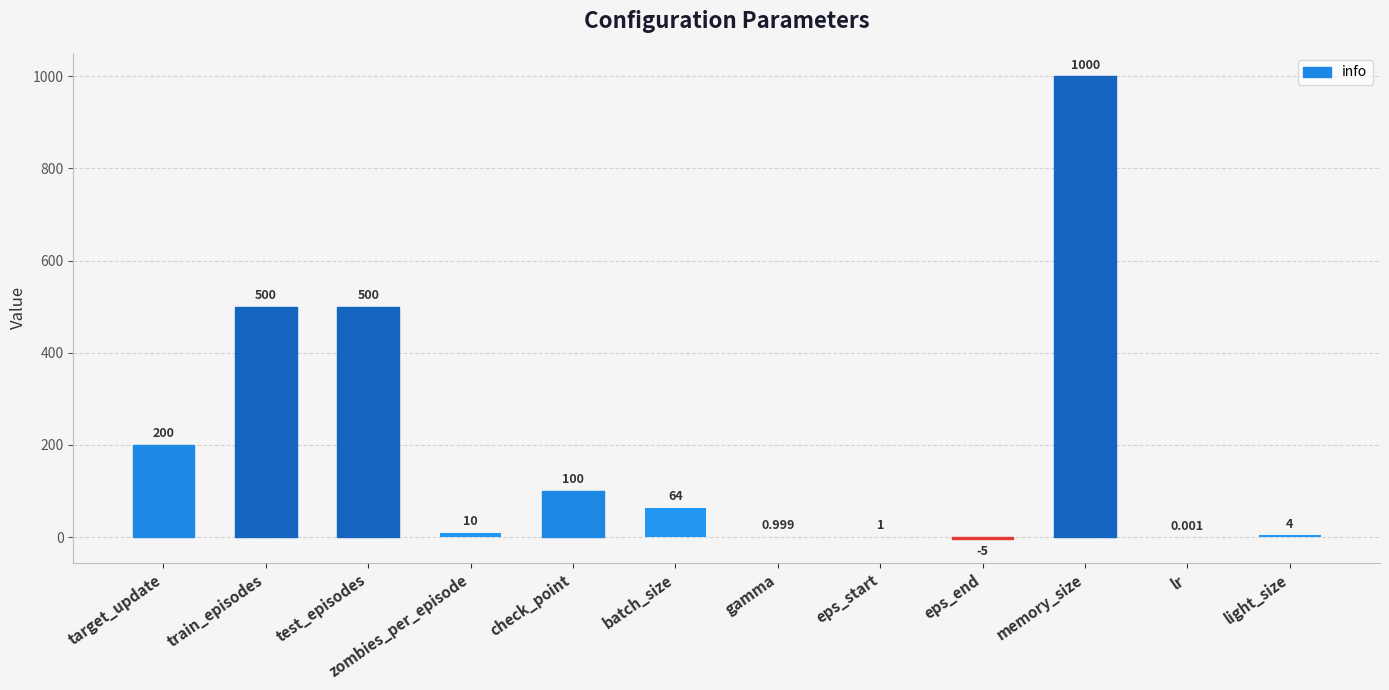

Which label corresponds to the largest value in the chart?

memory_size